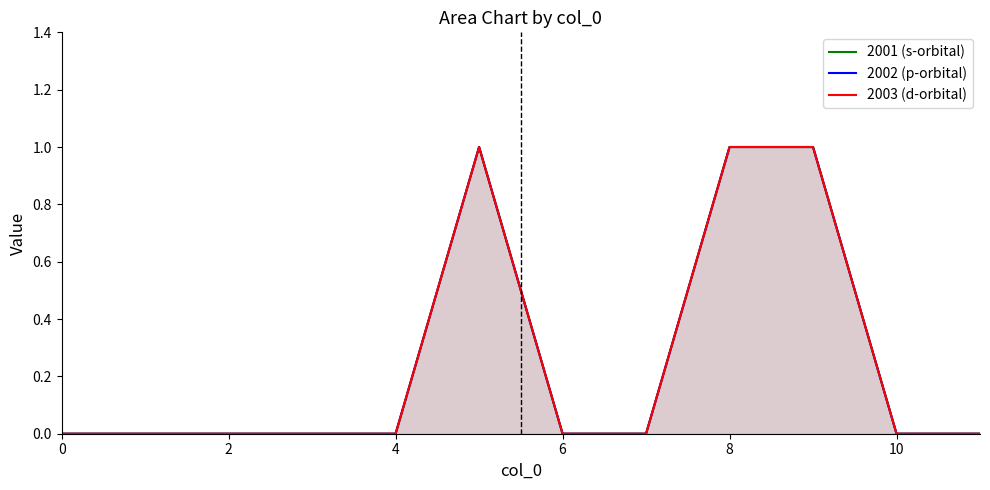

Is it true that 2001 (s-orbital) equals 0 at 10?

True